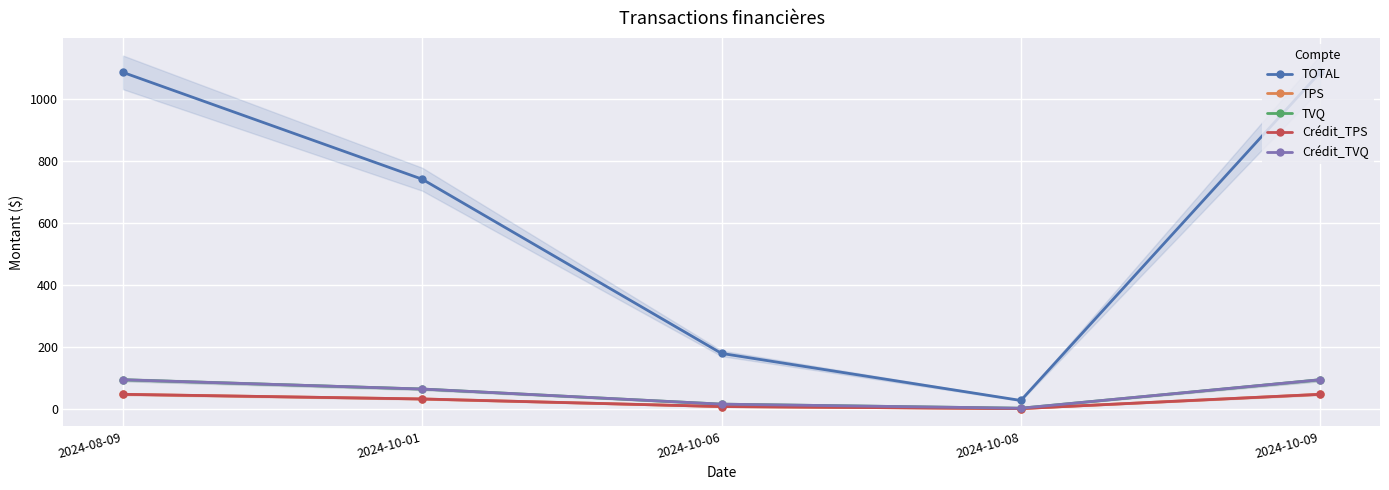

At which category is the sum across all series the highest?

2024-08-09